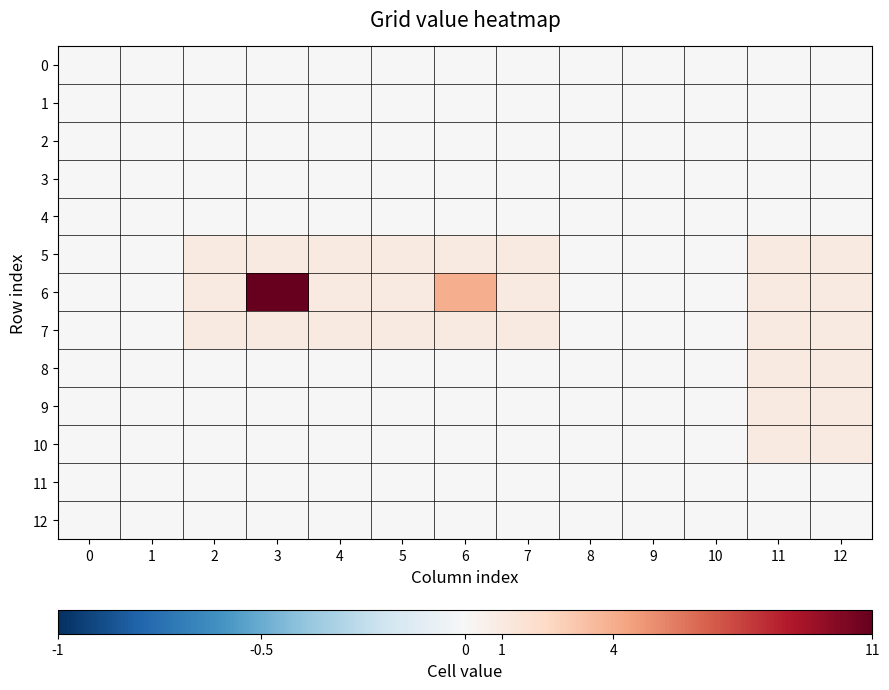

Rank the series by their maximum value, from highest to lowest.

6, 5, 7, 8, 9, 10, 0, 1, 2, 3, 4, 11, 12